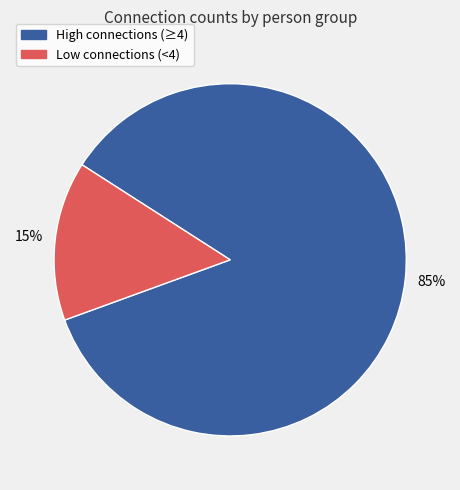

How many slices are in this pie chart?

2